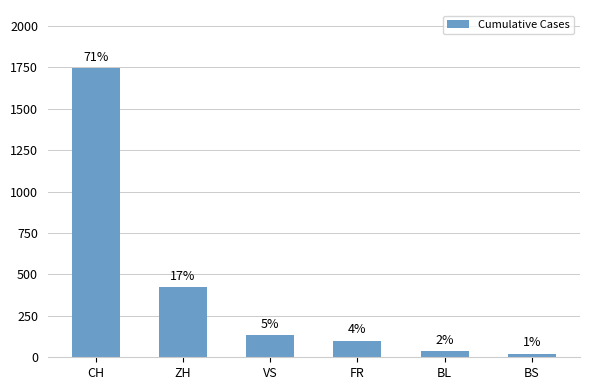

What is the average value?

410